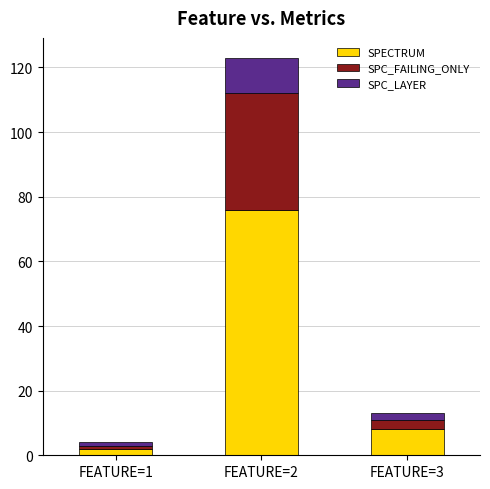

What is the value of the SPECTRUM bar at the 2nd from the left?

76